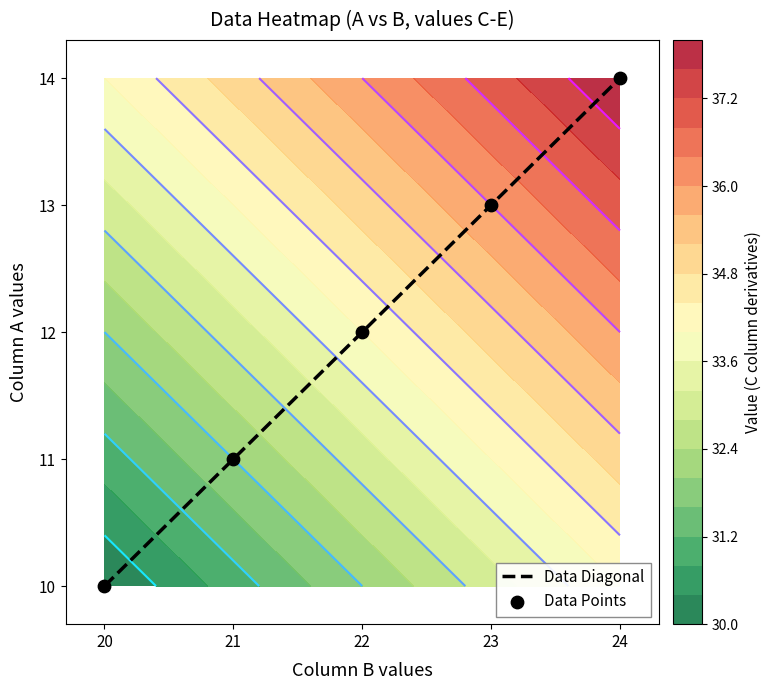

What value does the Data Points series have at 20?

10